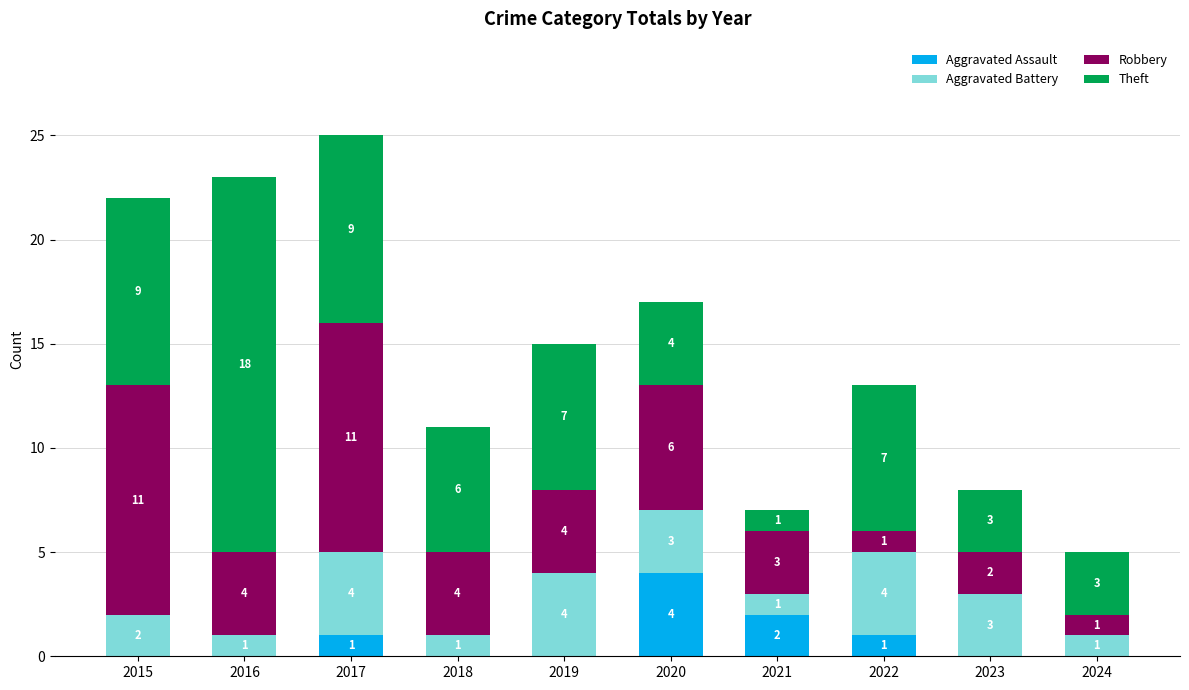

True or false: Aggravated Assault has a value of -3 at 2024.

False